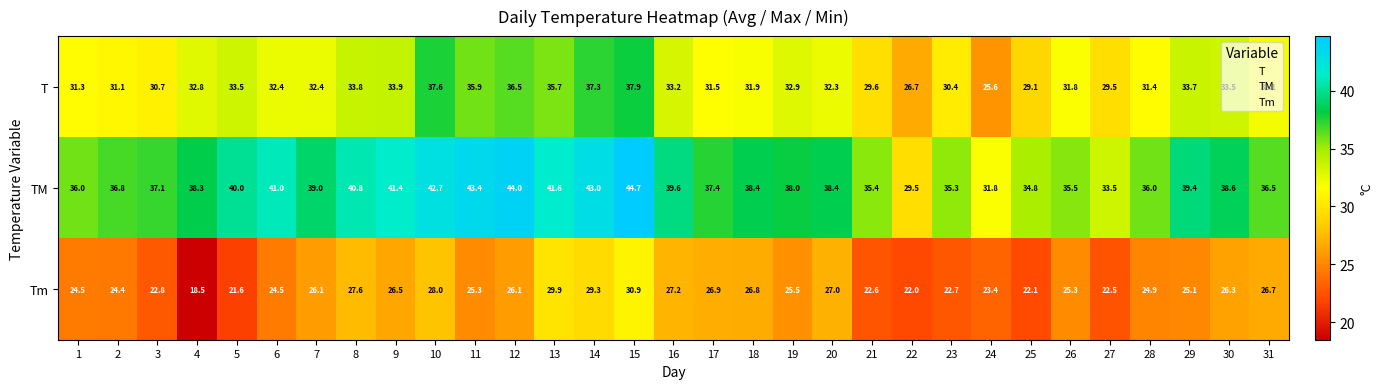

What is the highest value of the TM series?

44.7